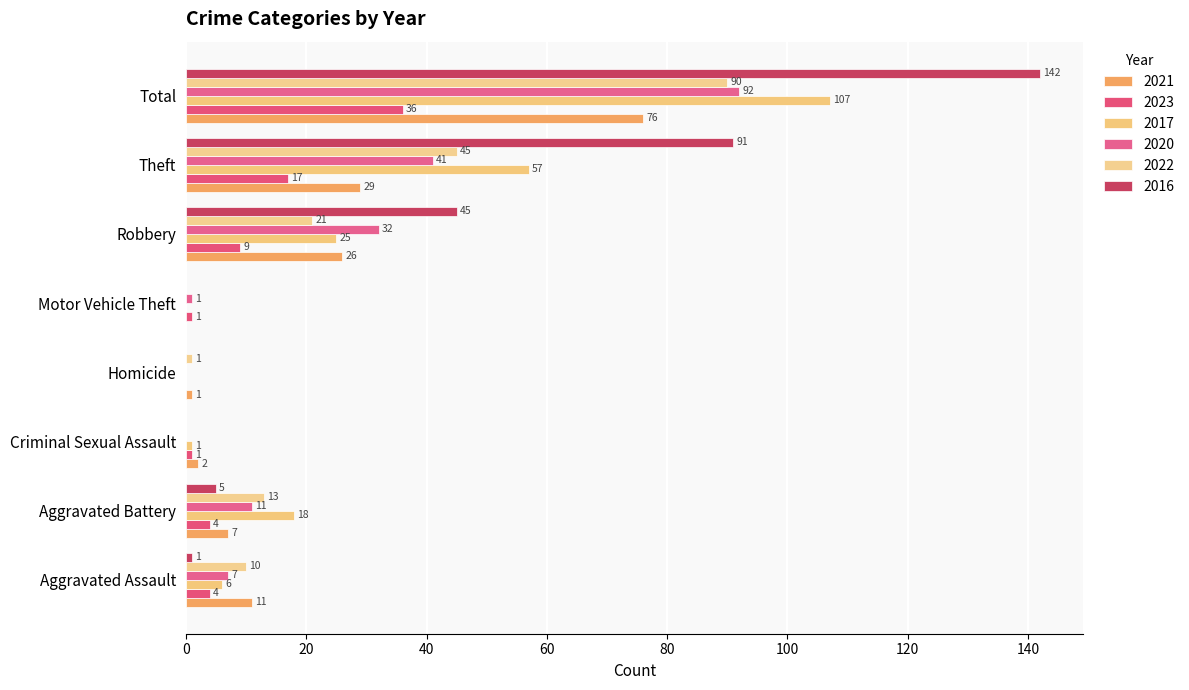

Which series changed the most between Robbery and Theft?

2016